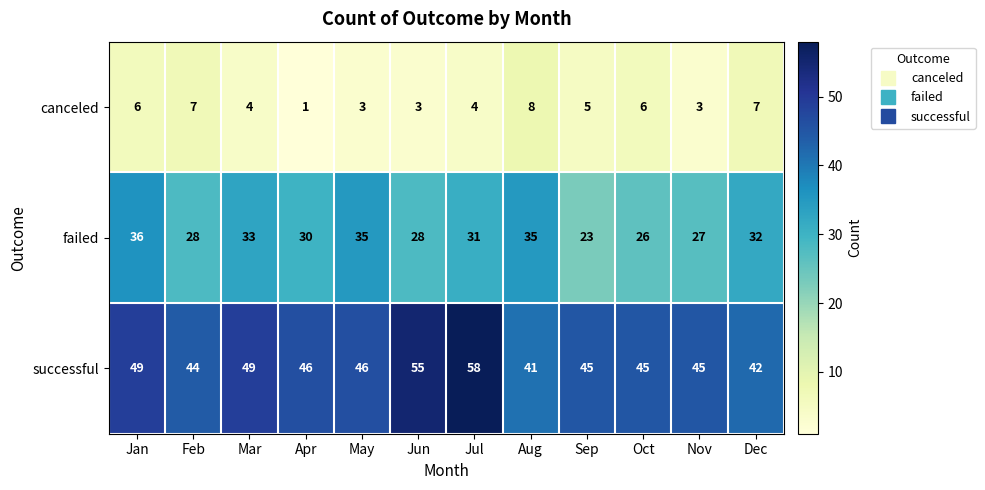

What is the difference between the second highest and second lowest values in the canceled series?

4